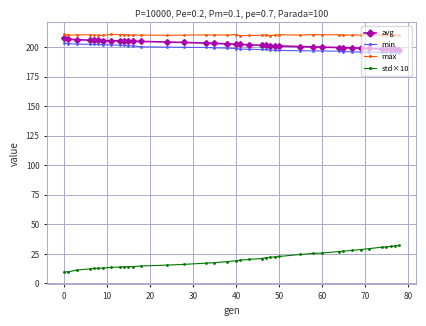

True or false: max and min intersect in this chart.

False